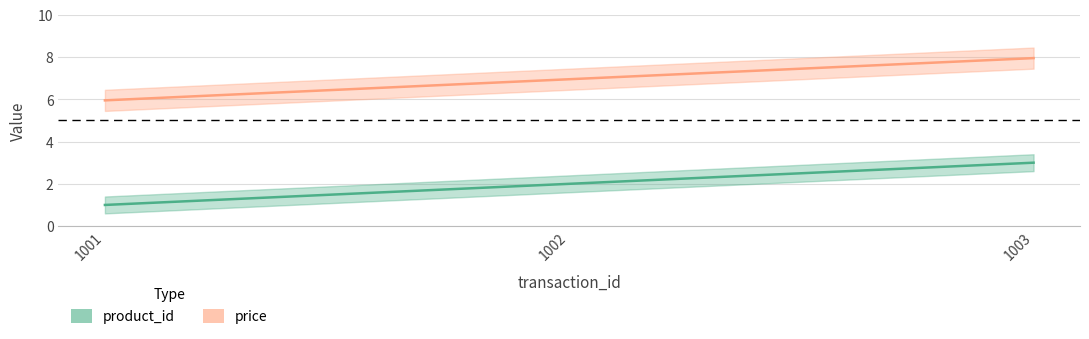

How many lines are shown in the chart?

2